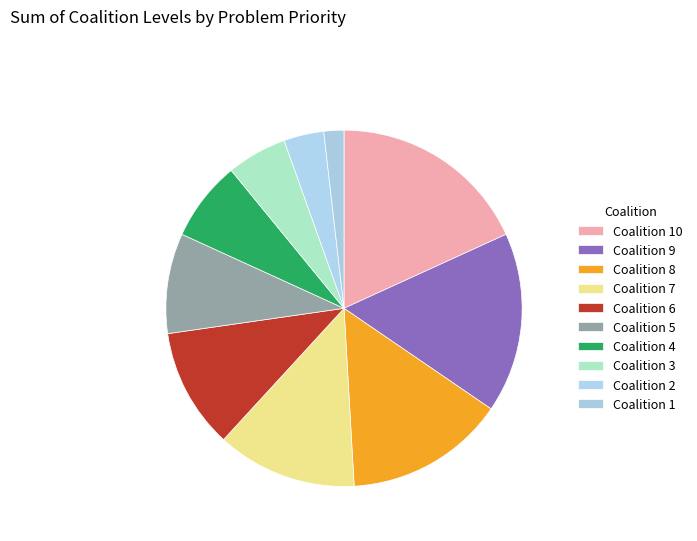

Count the number of slices in the pie.

10